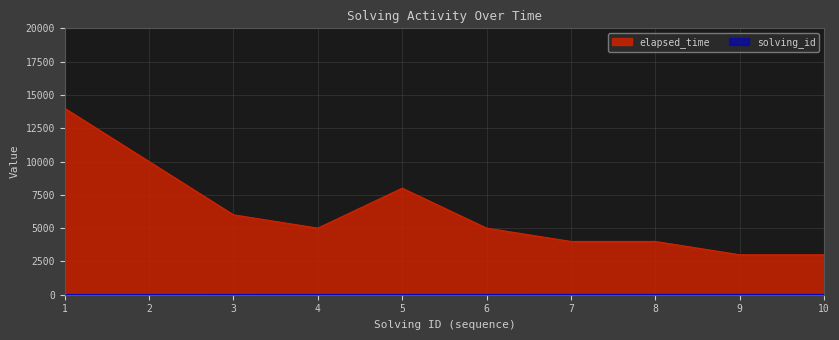

True or false: solving_id has a value of 9 at 9.

True